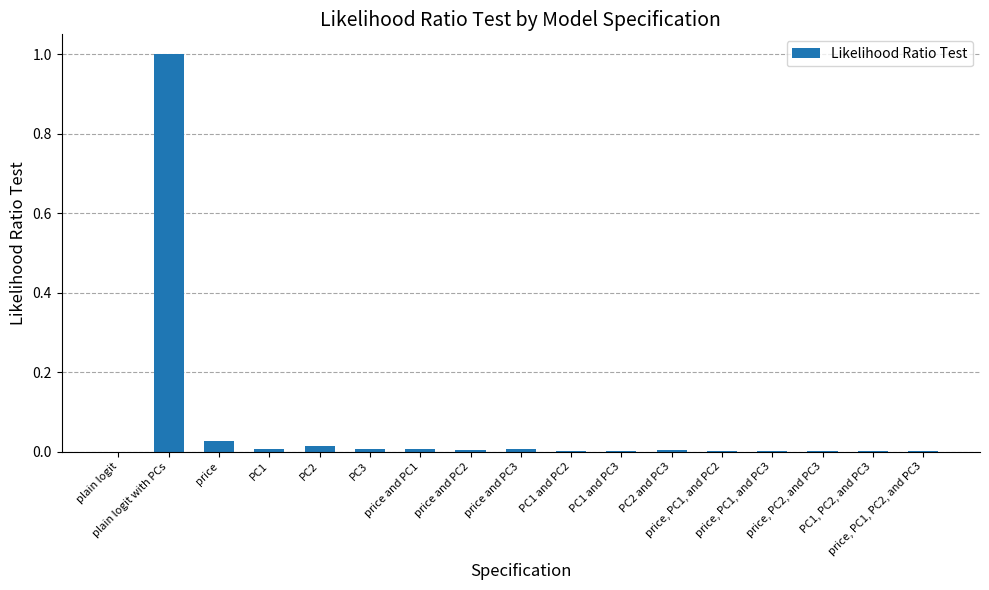

Does the chart contain stacked bars?

No